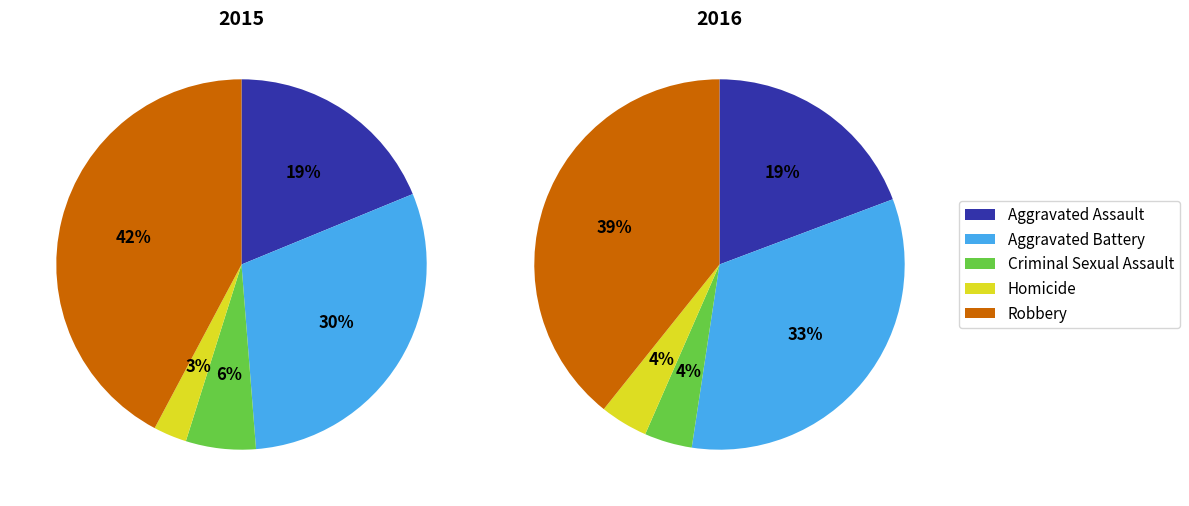

Between Aggravated Assault and Criminal Sexual Assault, which is larger?

Aggravated Assault